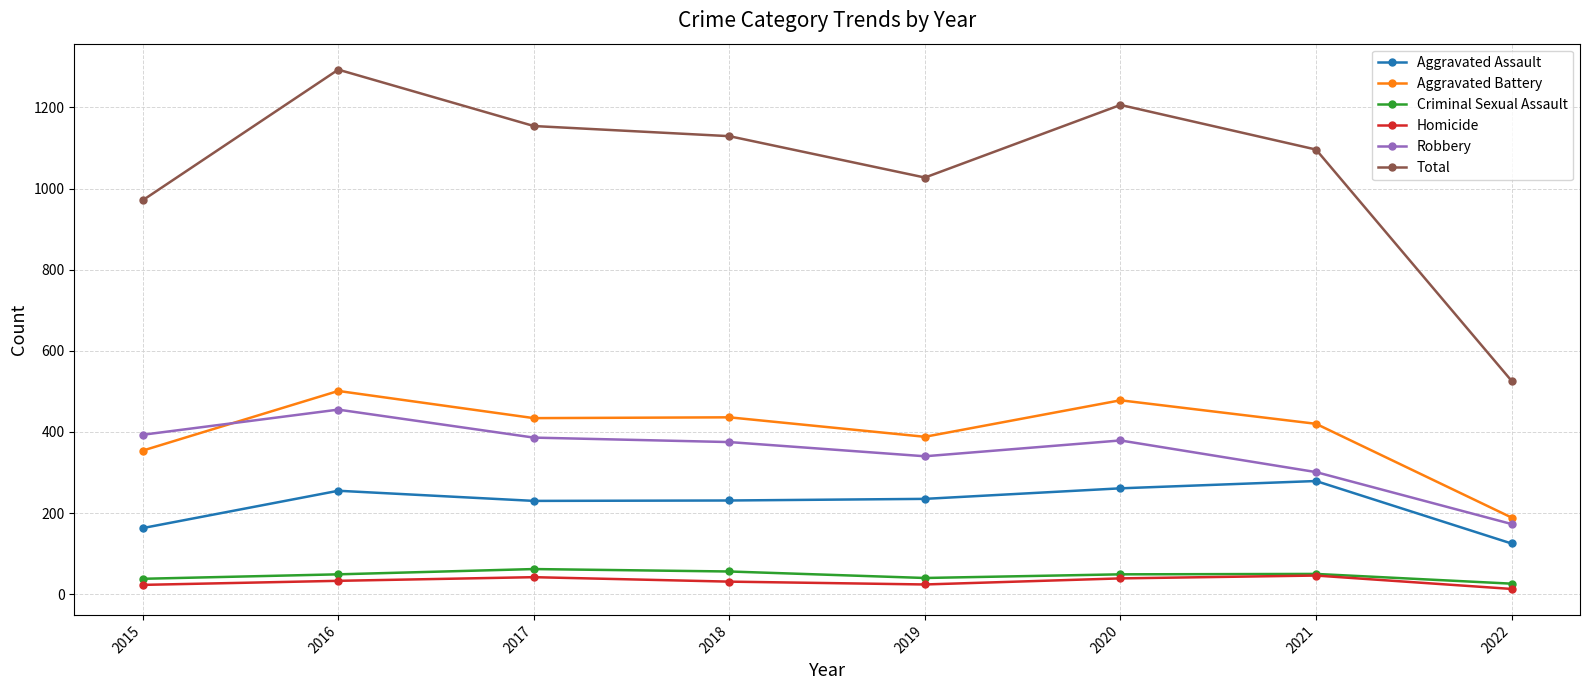

Which series changed the most between 2015 and 2022?

Total